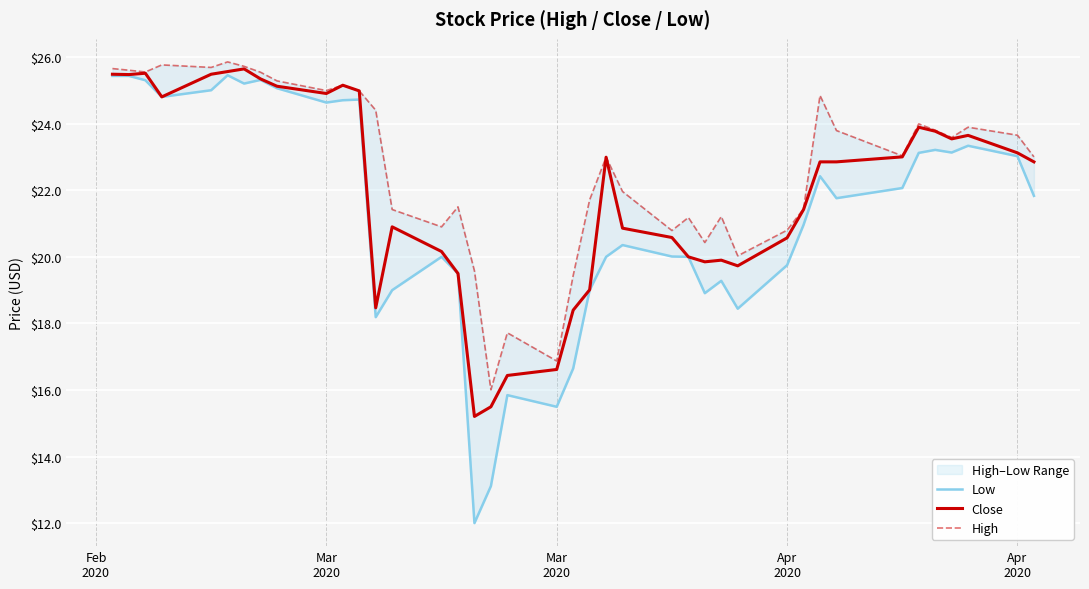

List the series in order of their overall mean, highest first.

High, Close, Low